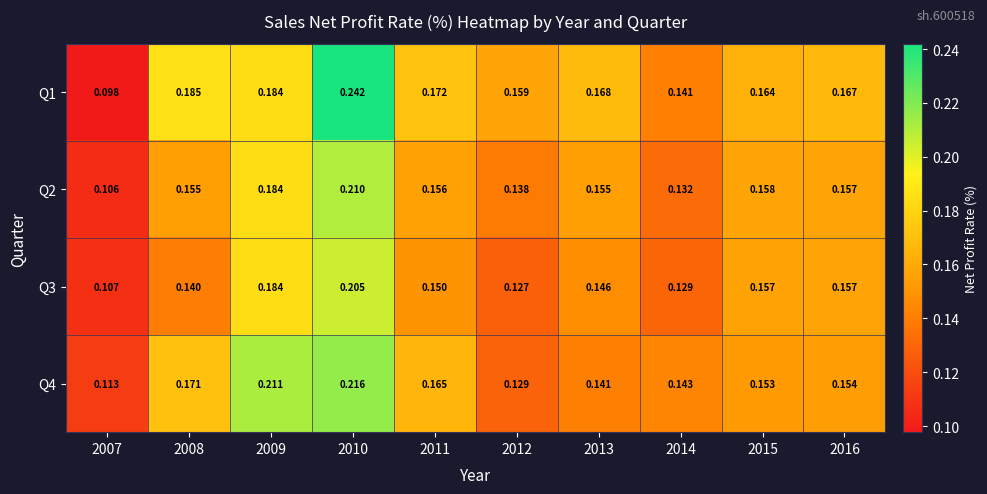

Rank the series by their average value, from highest to lowest.

Q1, Q4, Q2, Q3